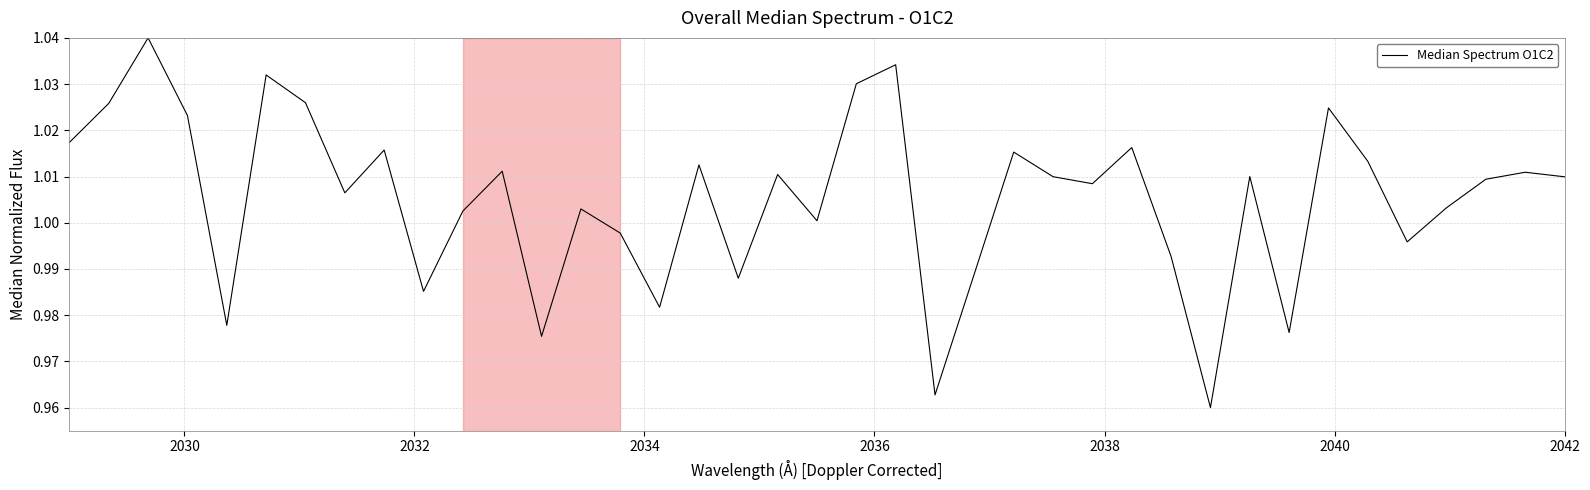

Is this an area chart (filled region under the line)?

No